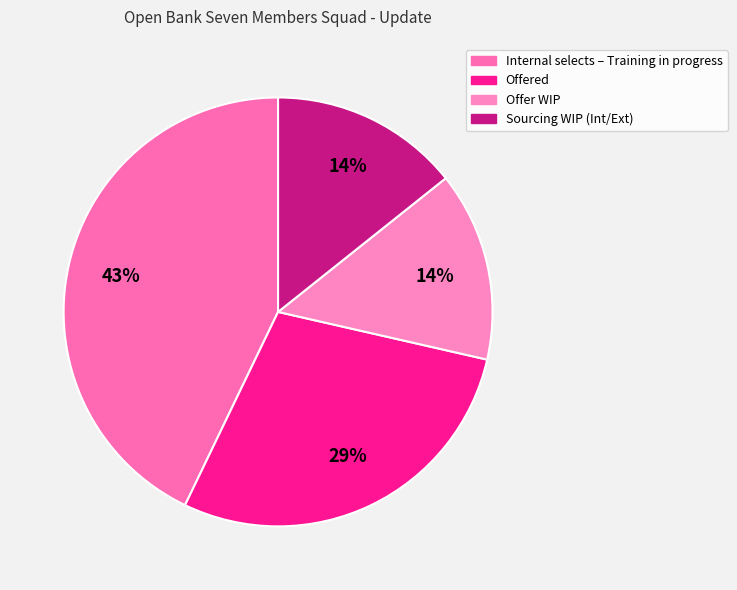

What percentage is the Offer WIP slice, to the nearest percent?

14%